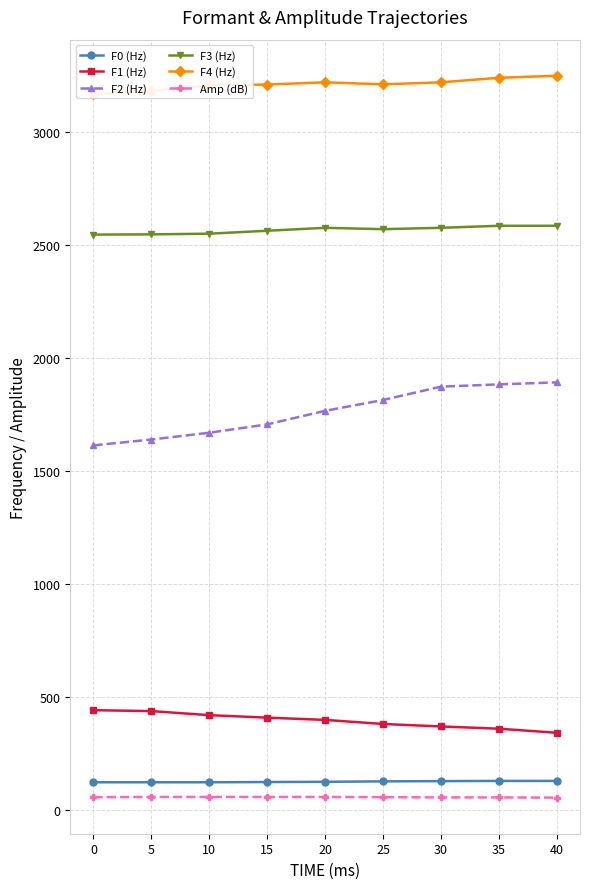

The value of F1 (Hz) at 0 is 225. True or false?

False